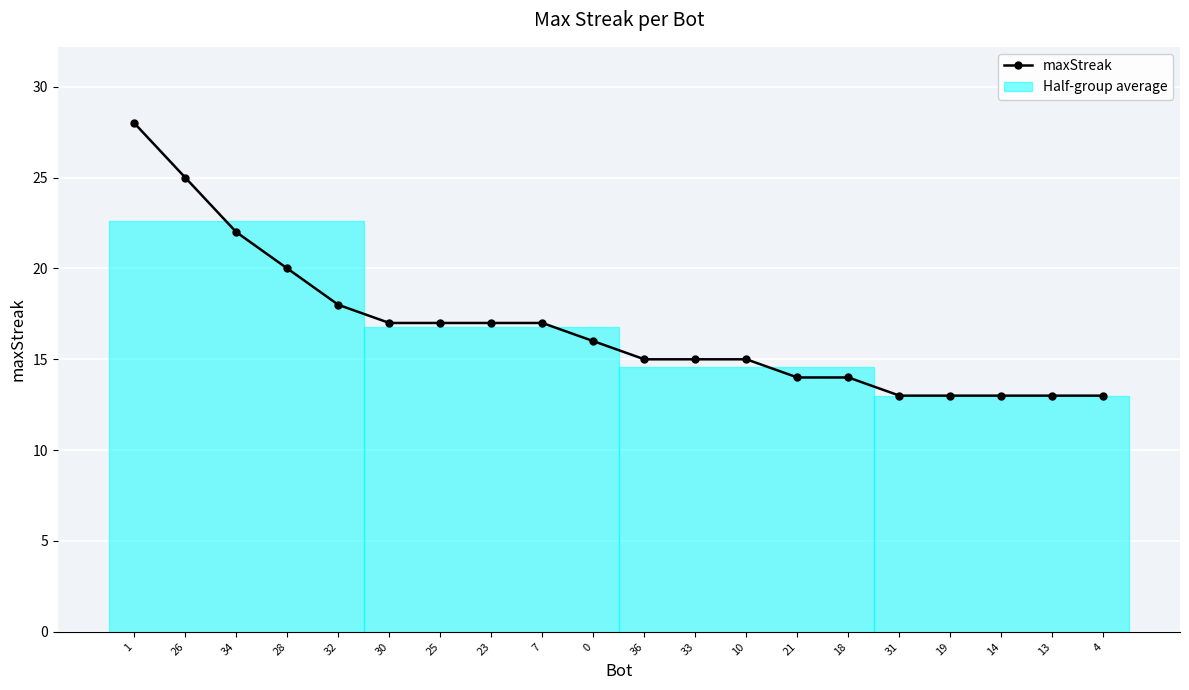

Reading left to right, extract all data points from this chart.

28	25	22	20	18	17	17	17	17	16	15	15	15	14	14	13	13	13	13	13